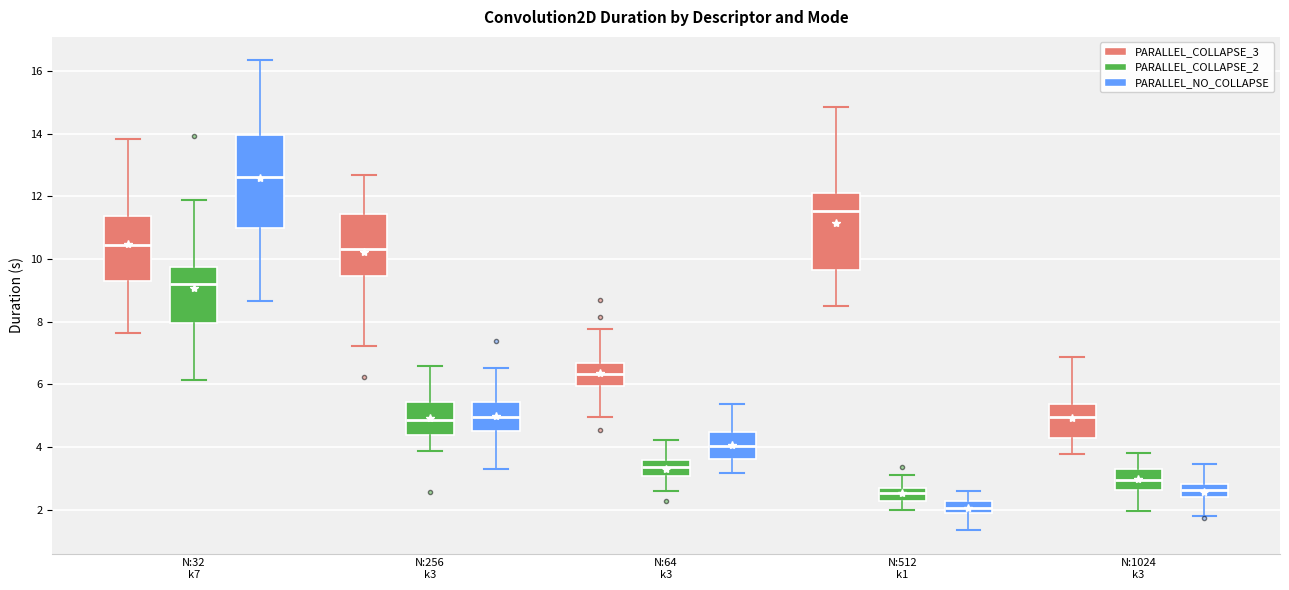

Reading left to right, transcribe this box plot: for each box, give where its median line is, the range the box spans, and where its two whiskers end, as read against the y-axis. The values are not printed on the chart, so give them approximately, as read against the axis.

N:32 k7 (PARALLEL_COLLAPSE_3): median 10.4, box 9.4 to 11.4, whiskers 7.6 to 13.8
N:32 k7 (PARALLEL_COLLAPSE_2): median 9.2, box 8.0 to 9.8, whiskers 6.2 to 11.8
N:32 k7 (PARALLEL_NO_COLLAPSE): median 12.6, box 11.0 to 14.0, whiskers 8.6 to 16.4
N:256 k3 (PARALLEL_COLLAPSE_3): median 10.4, box 9.4 to 11.4, whiskers 7.2 to 12.6
N:256 k3 (PARALLEL_COLLAPSE_2): median 4.8, box 4.4 to 5.4, whiskers 3.8 to 6.6
N:256 k3 (PARALLEL_NO_COLLAPSE): median 5.0, box 4.4 to 5.4, whiskers 3.4 to 6.6
N:64 k3 (PARALLEL_COLLAPSE_3): median 6.4, box 6.0 to 6.6, whiskers 5.0 to 7.8
N:64 k3 (PARALLEL_COLLAPSE_2): median 3.4, box 3.0 to 3.6, whiskers 2.6 to 4.2
N:64 k3 (PARALLEL_NO_COLLAPSE): median 4.0, box 3.6 to 4.4, whiskers 3.2 to 5.4
N:512 k1 (PARALLEL_COLLAPSE_3): median 11.6, box 9.6 to 12.0, whiskers 8.4 to 14.8
N:512 k1 (PARALLEL_COLLAPSE_2): median 2.6 (inside the box), box 2.2 to 2.6, whiskers 2.0 to 3.2
N:512 k1 (PARALLEL_NO_COLLAPSE): median 2.0, box 1.8 to 2.2, whiskers 1.4 to 2.6
N:1024 k3 (PARALLEL_COLLAPSE_3): median 5.0, box 4.2 to 5.4, whiskers 3.8 to 6.8
N:1024 k3 (PARALLEL_COLLAPSE_2): median 3.0, box 2.6 to 3.2, whiskers 2.0 to 3.8
N:1024 k3 (PARALLEL_NO_COLLAPSE): median 2.6, box 2.4 to 2.8, whiskers 1.8 to 3.4